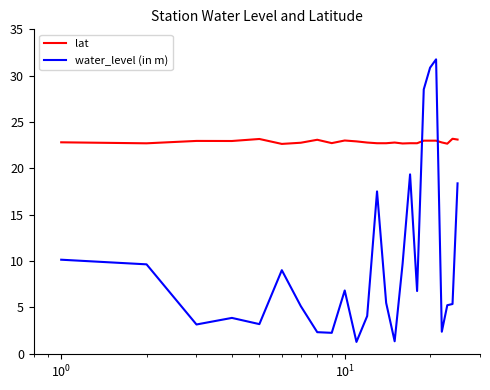

Which series ends up on top after the final intersection of water_level (in m) and lat?

lat